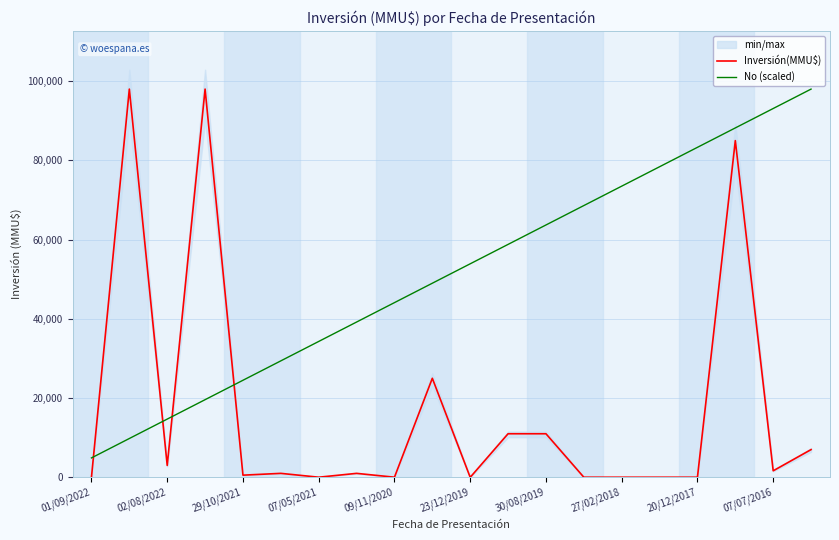

What is the highest value of the Inversión(MMU$) series?

98000.0